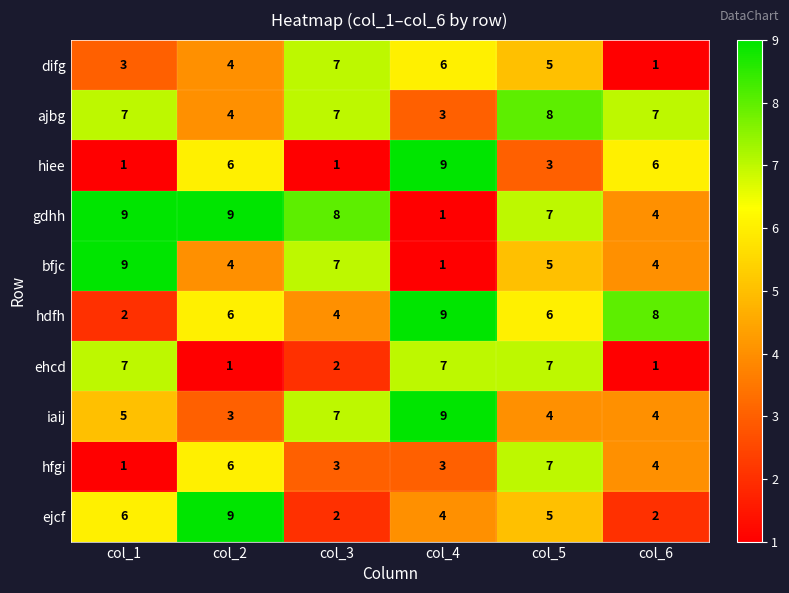

Which series has the largest total across all categories?

gdhh